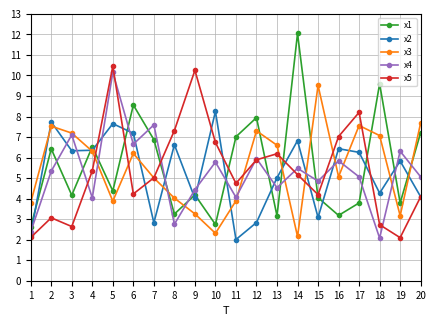

List the series in order of their peak value, highest first.

x1, x5, x4, x3, x2